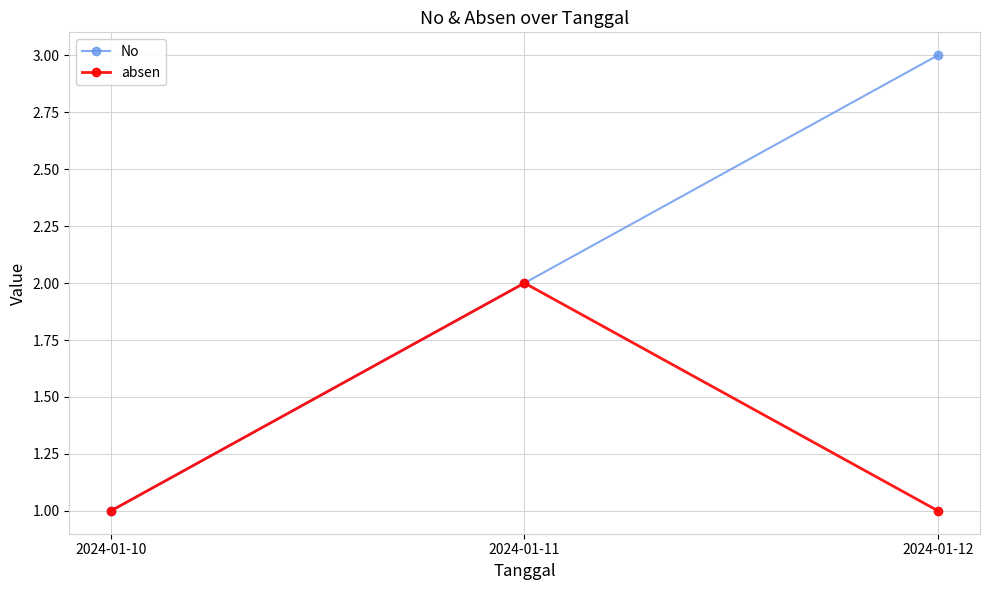

Rank the categories by No value from highest to lowest.

2024-01-12, 2024-01-11, 2024-01-10